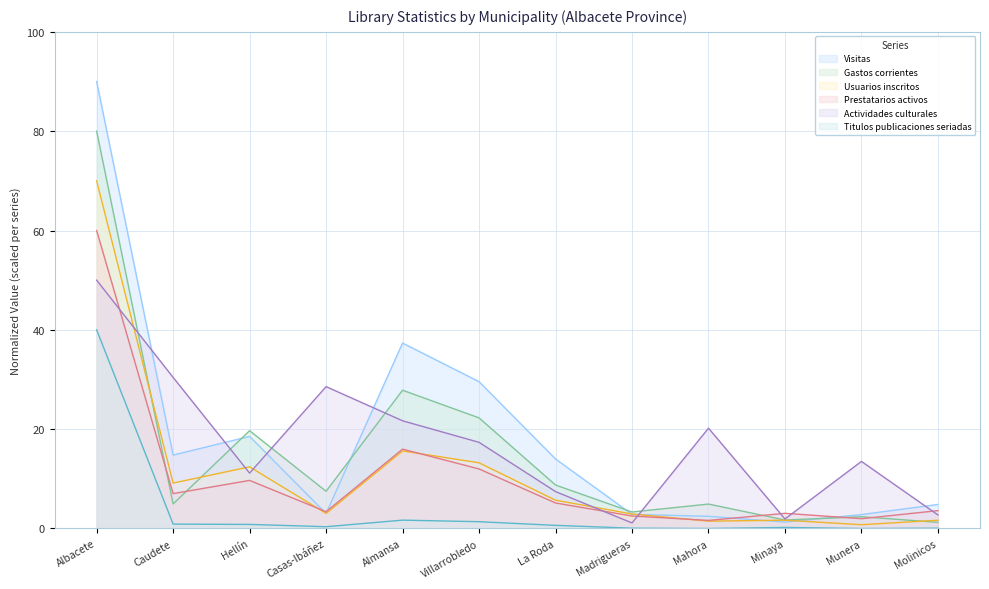

Which series has the largest total across all categories?

Visitas